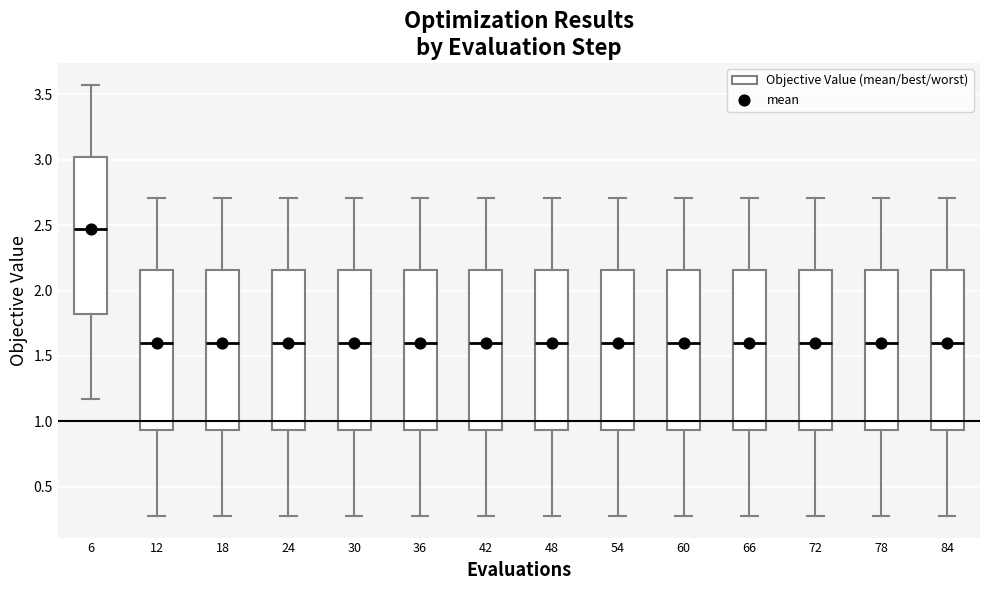

Where does the lower whisker of the box at x = 6 end on the y-axis? The values are not printed on the chart, so give them approximately, as read against the axis.

1.15